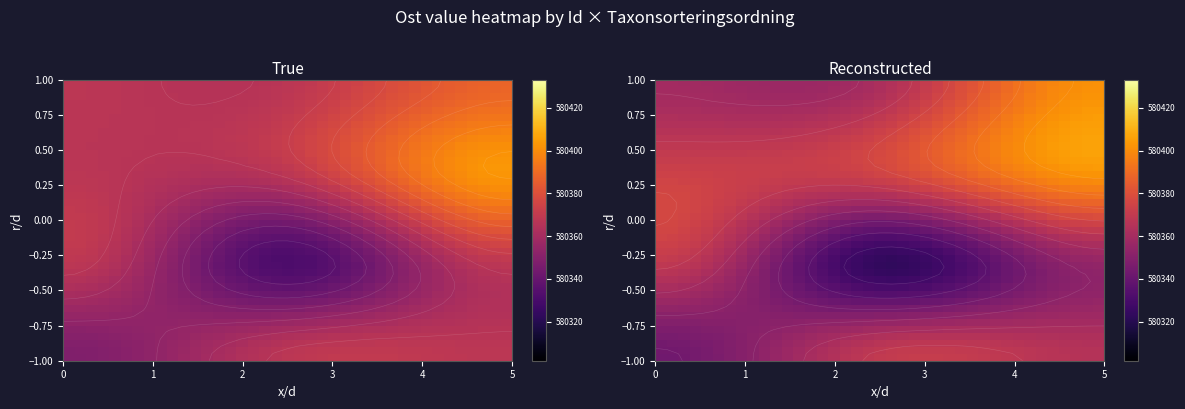

Reading left to right, list all the values displayed in this chart.

row_0: 0=580343.1	1=580343.3	2=580343.8	3=580344.5	4=580345.6	5=580346.8	6=580348.2	7=580349.8	8=580351.5	9=580353.3	10=580355.2	11=580357.1	12=580359.0	13=580360.9	14=580362.7	15=580364.4	16=580365.9	17=580367.3	18=580368.6	19=580369.6	20=580370.3	21=580370.8	22=580371.1	23=580371.3	24=580371.2	25=580371.0	26=580370.7	27=580370.3	28=580369.8	29=580369.2	30=580368.6	31=580368.0	32=580367.5	33=580366.9	34=580366.4	35=580365.9	36=580365.6	37=580365.4	38=580365.3
row_1: 0=580343.4	1=580343.6	2=580344.0	3=580344.8	4=580345.8	5=580346.9	6=580348.3	7=580349.8	8=580351.5	9=580353.2	10=580355.0	11=580356.8	12=580358.6	13=580360.4	14=580362.1	15=580363.8	16=580365.3	17=580366.7	18=580367.8	19=580368.8	20=580369.5	21=580370.1	22=580370.4	23=580370.5	24=580370.5	25=580370.3	26=580370.0	27=580369.6	28=580369.2	29=580368.7	30=580368.1	31=580367.6	32=580367.0	33=580366.5	34=580366.0	35=580365.6	36=580365.3	37=580365.1	38=580365.0
row_2: 0=580344.2	1=580344.4	2=580344.8	3=580345.4	4=580346.3	5=580347.3	6=580348.5	7=580349.9	8=580351.3	9=580352.8	10=580354.4	11=580356.0	12=580357.6	13=580359.2	14=580360.7	15=580362.2	16=580363.5	17=580364.8	18=580365.8	19=580366.7	20=580367.4	21=580367.9	22=580368.2	23=580368.4	24=580368.4	25=580368.3	26=580368.1	27=580367.9	28=580367.5	29=580367.1	30=580366.7	31=580366.2	32=580365.8	33=580365.4	34=580365.0	35=580364.7	36=580364.4	37=580364.2	38=580364.2
row_3: 0=580345.5	1=580345.6	2=580345.9	3=580346.4	4=580347.1	5=580347.9	6=580348.9	7=580349.9	8=580351.0	9=580352.2	10=580353.5	11=580354.8	12=580356.0	13=580357.3	14=580358.5	15=580359.7	16=580360.8	17=580361.8	18=580362.7	19=580363.5	20=580364.1	21=580364.6	22=580364.9	23=580365.2	24=580365.3	25=580365.3	26=580365.2	27=580365.1	28=580365.0	29=580364.7	30=580364.5	31=580364.2	32=580364.0	33=580363.7	34=580363.5	35=580363.3	36=580363.1	37=580363.0	38=580362.9
row_4: 0=580347.2	1=580347.2	2=580347.4	3=580347.8	4=580348.2	5=580348.7	6=580349.3	7=580350.0	8=580350.8	9=580351.6	10=580352.4	11=580353.2	12=580354.1	13=580354.9	14=580355.8	15=580356.6	16=580357.4	17=580358.1	18=580358.8	19=580359.4	20=580359.9	21=580360.4	22=580360.8	23=580361.1	24=580361.3	25=580361.5	26=580361.6	27=580361.7	28=580361.7	29=580361.8	30=580361.7	31=580361.7	32=580361.7	33=580361.6	34=580361.6	35=580361.5	36=580361.5	37=580361.4	38=580361.4
row_5: 0=580349.2	1=580349.2	2=580349.3	3=580349.4	4=580349.5	5=580349.7	6=580349.9	7=580350.2	8=580350.5	9=580350.8	10=580351.1	11=580351.5	12=580351.9	13=580352.2	14=580352.6	15=580353.0	16=580353.5	17=580353.9	18=580354.3	19=580354.7	20=580355.1	21=580355.5	22=580355.9	23=580356.3	24=580356.7	25=580357.1	26=580357.4	27=580357.7	28=580358.1	29=580358.3	30=580358.6	31=580358.9	32=580359.1	33=580359.3	34=580359.4	35=580359.5	36=580359.6	37=580359.7	38=580359.7
row_6: 0=580351.4	1=580351.4	2=580351.3	3=580351.2	4=580351.0	5=580350.9	6=580350.7	7=580350.4	8=580350.2	9=580350.0	10=580349.8	11=580349.6	12=580349.5	13=580349.3	14=580349.2	15=580349.2	16=580349.2	17=580349.3	18=580349.4	19=580349.6	20=580349.9	21=580350.3	22=580350.7	23=580351.2	24=580351.8	25=580352.3	26=580352.9	27=580353.5	28=580354.1	29=580354.7	30=580355.3	31=580355.8	32=580356.3	33=580356.8	34=580357.2	35=580357.5	36=580357.7	37=580357.9	38=580357.9
row_7: 0=580353.9	1=580353.8	2=580353.5	3=580353.2	4=580352.7	5=580352.1	6=580351.5	7=580350.8	8=580350.1	9=580349.3	10=580348.5	11=580347.8	12=580347.1	13=580346.4	14=580345.8	15=580345.3	16=580344.8	17=580344.6	18=580344.4	19=580344.4	20=580344.6	21=580344.9	22=580345.4	23=580346.0	24=580346.7	25=580347.5	26=580348.3	27=580349.2	28=580350.1	29=580351.0	30=580351.9	31=580352.8	32=580353.6	33=580354.3	34=580354.9	35=580355.5	36=580355.9	37=580356.1	38=580356.2
row_8: 0=580356.4	1=580356.3	2=580355.9	3=580355.3	4=580354.5	5=580353.5	6=580352.5	7=580351.3	8=580350.0	9=580348.7	10=580347.3	11=580346.0	12=580344.7	13=580343.5	14=580342.4	15=580341.4	16=580340.6	17=580339.9	18=580339.5	19=580339.3	20=580339.4	21=580339.7	22=580340.2	23=580340.9	24=580341.7	25=580342.7	26=580343.8	27=580345.0	28=580346.2	29=580347.5	30=580348.7	31=580349.9	32=580351.0	33=580352.0	34=580352.9	35=580353.6	36=580354.2	37=580354.6	38=580354.7
row_9: 0=580359.0	1=580358.9	2=580358.3	3=580357.5	4=580356.4	5=580355.0	6=580353.5	7=580351.9	8=580350.1	9=580348.2	10=580346.4	11=580344.5	12=580342.7	13=580340.9	14=580339.3	15=580337.9	16=580336.6	17=580335.6	18=580334.9	19=580334.5	20=580334.5	21=580334.7	22=580335.3	23=580336.1	24=580337.2	25=580338.4	26=580339.7	27=580341.2	28=580342.7	29=580344.2	30=580345.8	31=580347.3	32=580348.7	33=580350.0	34=580351.2	35=580352.1	36=580352.8	37=580353.3	38=580353.5
row_10: 0=580361.6	1=580361.4	2=580360.7	3=580359.7	4=580358.3	5=580356.6	6=580354.7	7=580352.6	8=580350.3	9=580348.0	10=580345.6	11=580343.2	12=580340.9	13=580338.7	14=580336.6	15=580334.8	16=580333.2	17=580331.8	18=580330.9	19=580330.3	20=580330.2	21=580330.4	22=580331.0	23=580332.0	24=580333.2	25=580334.6	26=580336.2	27=580337.9	28=580339.7	29=580341.6	30=580343.4	31=580345.2	32=580346.9	33=580348.5	34=580349.9	35=580351.0	36=580351.9	37=580352.4	38=580352.6
row_11: 0=580364.2	1=580363.9	2=580363.1	3=580361.9	4=580360.2	5=580358.2	6=580356.0	7=580353.5	8=580350.8	9=580348.1	10=580345.2	11=580342.4	12=580339.7	13=580337.0	14=580334.6	15=580332.3	16=580330.4	17=580328.8	18=580327.6	19=580326.9	20=580326.7	21=580327.0	22=580327.6	23=580328.7	24=580330.0	25=580331.6	26=580333.4	27=580335.4	28=580337.5	29=580339.6	30=580341.7	31=580343.8	32=580345.7	33=580347.5	34=580349.1	35=580350.5	36=580351.5	37=580352.1	38=580352.3
row_12: 0=580366.6	1=580366.3	2=580365.4	3=580364.0	4=580362.1	5=580359.9	6=580357.4	7=580354.6	8=580351.6	9=580348.5	10=580345.3	11=580342.1	12=580339.0	13=580336.1	14=580333.3	15=580330.8	16=580328.6	17=580326.8	18=580325.4	19=580324.6	20=580324.3	21=580324.6	22=580325.3	23=580326.4	24=580327.9	25=580329.7	26=580331.7	27=580333.9	28=580336.2	29=580338.5	30=580340.9	31=580343.2	32=580345.3	33=580347.3	34=580349.1	35=580350.6	36=580351.7	37=580352.4	38=580352.7
row_13: 0=580368.7	1=580368.4	2=580367.4	3=580365.9	4=580364.0	5=580361.6	6=580358.8	7=580355.8	8=580352.6	9=580349.3	10=580345.9	11=580342.4	12=580339.1	13=580335.9	14=580332.9	15=580330.2	16=580327.9	17=580325.9	18=580324.5	19=580323.6	20=580323.3	21=580323.6	22=580324.4	23=580325.6	24=580327.2	25=580329.1	26=580331.2	27=580333.6	28=580336.0	29=580338.6	30=580341.1	31=580343.6	32=580345.9	33=580348.1	34=580350.0	35=580351.5	36=580352.8	37=580353.5	38=580353.8
row_14: 0=580370.6	1=580370.3	2=580369.3	3=580367.8	4=580365.7	5=580363.2	6=580360.4	7=580357.3	8=580354.0	9=580350.5	10=580347.0	11=580343.4	12=580340.0	13=580336.7	14=580333.6	15=580330.8	16=580328.4	17=580326.4	18=580325.0	19=580324.1	20=580323.8	21=580324.1	22=580324.9	23=580326.2	24=580327.9	25=580329.9	26=580332.1	27=580334.6	28=580337.2	29=580339.8	30=580342.5	31=580345.1	32=580347.5	33=580349.7	34=580351.7	35=580353.4	36=580354.7	37=580355.5	38=580355.7
row_15: 0=580372.3	1=580371.9	2=580370.9	3=580369.4	4=580367.3	5=580364.8	6=580362.0	7=580358.9	8=580355.6	9=580352.1	10=580348.6	11=580345.1	12=580341.6	13=580338.3	14=580335.3	15=580332.5	16=580330.1	17=580328.2	18=580326.7	19=580325.9	20=580325.6	21=580326.0	22=580326.9	23=580328.2	24=580330.0	25=580332.0	26=580334.3	27=580336.9	28=580339.5	29=580342.2	30=580344.9	31=580347.5	32=580350.0	33=580352.3	34=580354.4	35=580356.0	36=580357.3	37=580358.2	38=580358.4
row_16: 0=580373.6	1=580373.3	2=580372.3	3=580370.8	4=580368.8	5=580366.4	6=580363.6	7=580360.6	8=580357.4	9=580354.0	10=580350.6	11=580347.2	12=580343.9	13=580340.7	14=580337.7	15=580335.1	16=580332.8	17=580330.9	18=580329.6	19=580328.8	20=580328.6	21=580329.1	22=580330.0	23=580331.4	24=580333.2	25=580335.3	26=580337.6	27=580340.2	28=580342.8	29=580345.5	30=580348.2	31=580350.9	32=580353.4	33=580355.7	34=580357.7	35=580359.4	36=580360.7	37=580361.5	38=580361.8
row_17: 0=580374.7	1=580374.4	2=580373.5	3=580372.0	4=580370.1	5=580367.9	6=580365.2	7=580362.4	8=580359.3	9=580356.1	10=580352.9	11=580349.7	12=580346.6	13=580343.6	14=580340.8	15=580338.4	16=580336.2	17=580334.5	18=580333.3	19=580332.6	20=580332.6	21=580333.1	22=580334.1	23=580335.5	24=580337.3	25=580339.4	26=580341.8	27=580344.3	28=580346.9	29=580349.6	30=580352.3	31=580354.9	32=580357.3	33=580359.6	34=580361.6	35=580363.3	36=580364.5	37=580365.3	38=580365.6
row_18: 0=580375.6	1=580375.3	2=580374.4	3=580373.1	4=580371.3	5=580369.2	6=580366.8	7=580364.2	8=580361.3	9=580358.4	10=580355.4	11=580352.5	12=580349.6	13=580346.9	14=580344.4	15=580342.2	16=580340.3	17=580338.8	18=580337.7	19=580337.2	20=580337.3	21=580337.9	22=580338.9	23=580340.4	24=580342.2	25=580344.3	26=580346.6	27=580349.1	28=580351.7	29=580354.3	30=580356.9	31=580359.4	32=580361.8	33=580364.0	34=580365.9	35=580367.5	36=580368.8	37=580369.5	38=580369.8
row_19: 0=580376.2	1=580375.9	2=580375.1	3=580373.9	4=580372.3	5=580370.4	6=580368.3	7=580365.9	8=580363.4	9=580360.7	10=580358.1	11=580355.5	12=580352.9	13=580350.5	14=580348.3	15=580346.4	16=580344.7	17=580343.5	18=580342.6	19=580342.3	20=580342.5	21=580343.2	22=580344.3	23=580345.8	24=580347.6	25=580349.6	26=580351.9	27=580354.3	28=580356.8	29=580359.4	30=580361.9	31=580364.3	32=580366.6	33=580368.7	34=580370.6	35=580372.1	36=580373.3	37=580374.0	38=580374.3
row_20: 0=580376.5	1=580376.3	2=580375.6	3=580374.5	4=580373.2	5=580371.5	6=580369.6	7=580367.5	8=580365.3	9=580363.0	10=580360.7	11=580358.5	12=580356.3	13=580354.2	14=580352.4	15=580350.8	16=580349.4	17=580348.4	18=580347.8	19=580347.7	20=580348.0	21=580348.8	22=580350.0	23=580351.5	24=580353.3	25=580355.3	26=580357.5	27=580359.9	28=580362.3	29=580364.7	30=580367.1	31=580369.4	32=580371.6	33=580373.6	34=580375.4	35=580376.8	36=580377.9	37=580378.6	38=580378.9
row_21: 0=580376.6	1=580376.4	2=580375.9	3=580375.0	4=580373.8	5=580372.4	6=580370.7	7=580369.0	8=580367.1	9=580365.2	10=580363.3	11=580361.4	12=580359.6	13=580358.0	14=580356.5	15=580355.2	16=580354.2	17=580353.5	18=580353.1	19=580353.2	20=580353.7	21=580354.5	22=580355.8	23=580357.3	24=580359.1	25=580361.1	26=580363.2	27=580365.5	28=580367.8	29=580370.1	30=580372.4	31=580374.6	32=580376.6	33=580378.5	34=580380.2	35=580381.5	36=580382.6	37=580383.2	38=580383.4
row_22: 0=580376.5	1=580376.4	2=580375.9	3=580375.1	4=580374.2	5=580373.0	6=580371.7	7=580370.3	8=580368.8	9=580367.2	10=580365.7	11=580364.2	12=580362.8	13=580361.5	14=580360.4	15=580359.5	16=580358.8	17=580358.4	18=580358.3	19=580358.5	20=580359.2	21=580360.2	22=580361.5	23=580363.0	24=580364.8	25=580366.7	26=580368.8	27=580371.0	28=580373.2	29=580375.4	30=580377.6	31=580379.6	32=580381.6	33=580383.3	34=580384.9	35=580386.1	36=580387.1	37=580387.7	38=580387.9
row_23: 0=580376.2	1=580376.1	2=580375.7	3=580375.1	4=580374.3	5=580373.4	6=580372.4	7=580371.3	8=580370.2	9=580369.0	10=580367.8	11=580366.7	12=580365.7	13=580364.8	14=580364.0	15=580363.5	16=580363.1	17=580363.0	18=580363.1	19=580363.6	20=580364.4	21=580365.5	22=580366.8	23=580368.4	24=580370.2	25=580372.1	26=580374.1	27=580376.2	28=580378.3	29=580380.4	30=580382.4	31=580384.4	32=580386.2	33=580387.9	34=580389.3	35=580390.5	36=580391.4	37=580391.9	38=580392.1
row_24: 0=580375.7	1=580375.6	2=580375.3	3=580374.8	4=580374.3	5=580373.6	6=580372.8	7=580372.0	8=580371.2	9=580370.4	10=580369.6	11=580368.9	12=580368.2	13=580367.6	14=580367.2	15=580367.0	16=580366.9	17=580367.1	18=580367.5	19=580368.1	20=580369.1	21=580370.3	22=580371.7	23=580373.3	24=580375.1	25=580376.9	26=580378.9	27=580380.9	28=580382.9	29=580384.9	30=580386.9	31=580388.7	32=580390.4	33=580392.0	34=580393.3	35=580394.4	36=580395.3	37=580395.8	38=580396.0
row_25: 0=580374.9	1=580374.8	2=580374.6	3=580374.3	4=580373.9	5=580373.5	6=580372.9	7=580372.4	8=580371.9	9=580371.4	10=580370.9	11=580370.5	12=580370.1	13=580369.9	14=580369.8	15=580369.8	16=580370.1	17=580370.5	18=580371.1	19=580371.9	20=580373.0	21=580374.3	22=580375.8	23=580377.4	24=580379.2	25=580381.1	26=580383.0	27=580385.0	28=580386.9	29=580388.9	30=580390.7	31=580392.5	32=580394.1	33=580395.6	34=580396.8	35=580397.9	36=580398.7	37=580399.2	38=580399.3
row_26: 0=580374.0	1=580373.9	2=580373.8	3=580373.6	4=580373.3	5=580373.0	6=580372.7	7=580372.4	8=580372.1	9=580371.8	10=580371.6	11=580371.5	12=580371.4	13=580371.4	14=580371.6	15=580371.9	16=580372.3	17=580373.0	18=580373.8	19=580374.8	20=580376.0	21=580377.4	22=580378.9	23=580380.6	24=580382.4	25=580384.3	26=580386.2	27=580388.2	28=580390.1	29=580392.0	30=580393.8	31=580395.5	32=580397.0	33=580398.4	34=580399.7	35=580400.7	36=580401.4	37=580401.9	38=580402.0
row_27: 0=580372.8	1=580372.8	2=580372.7	3=580372.6	4=580372.4	5=580372.3	6=580372.1	7=580371.9	8=580371.8	9=580371.7	10=580371.7	11=580371.8	12=580371.9	13=580372.2	14=580372.5	15=580373.0	16=580373.6	17=580374.4	18=580375.4	19=580376.5	20=580377.8	21=580379.3	22=580381.0	23=580382.7	24=580384.6	25=580386.5	26=580388.4	27=580390.4	28=580392.3	29=580394.1	30=580395.9	31=580397.6	32=580399.1	33=580400.5	34=580401.7	35=580402.7	36=580403.4	37=580403.9	38=580404.1
row_28: 0=580371.5	1=580371.5	2=580371.4	3=580371.4	4=580371.3	5=580371.2	6=580371.1	7=580371.1	8=580371.1	9=580371.2	10=580371.3	11=580371.5	12=580371.8	13=580372.2	14=580372.7	15=580373.3	16=580374.0	17=580375.0	18=580376.0	19=580377.3	20=580378.7	21=580380.3	22=580382.0	23=580383.8	24=580385.7	25=580387.7	26=580389.6	27=580391.6	28=580393.6	29=580395.4	30=580397.2	31=580398.9	32=580400.5	33=580401.9	34=580403.1	35=580404.1	36=580404.8	37=580405.2	38=580405.4
row_29: 0=580370.1	1=580370.1	2=580370.1	3=580370.0	4=580370.0	5=580369.9	6=580369.9	7=580370.0	8=580370.0	9=580370.2	10=580370.4	11=580370.7	12=580371.0	13=580371.5	14=580372.1	15=580372.8	16=580373.7	17=580374.7	18=580375.8	19=580377.2	20=580378.7	21=580380.4	22=580382.1	23=580384.0	24=580386.0	25=580388.0	26=580390.1	27=580392.1	28=580394.1	29=580396.0	30=580397.9	31=580399.6	32=580401.2	33=580402.6	34=580403.8	35=580404.8	36=580405.5	37=580406.0	38=580406.2
row_30: 0=580368.6	1=580368.6	2=580368.6	3=580368.6	4=580368.5	5=580368.5	6=580368.5	7=580368.6	8=580368.7	9=580368.9	10=580369.1	11=580369.4	12=580369.8	13=580370.4	14=580371.0	15=580371.8	16=580372.7	17=580373.8	18=580375.0	19=580376.4	20=580378.0	21=580379.7	22=580381.6	23=580383.5	24=580385.6	25=580387.7	26=580389.8	27=580391.9	28=580394.0	29=580396.0	30=580397.9	31=580399.7	32=580401.3	33=580402.8	34=580404.0	35=580405.0	36=580405.8	37=580406.3	38=580406.5
row_31: 0=580367.1	1=580367.1	2=580367.1	3=580367.1	4=580367.0	5=580367.0	6=580367.0	7=580367.1	8=580367.2	9=580367.3	10=580367.6	11=580367.9	12=580368.3	13=580368.8	14=580369.5	15=580370.3	16=580371.2	17=580372.3	18=580373.6	19=580375.0	20=580376.7	21=580378.5	22=580380.4	23=580382.5	24=580384.6	25=580386.8	26=580389.0	27=580391.2	28=580393.3	29=580395.4	30=580397.4	31=580399.3	32=580401.0	33=580402.5	34=580403.8	35=580404.9	36=580405.7	37=580406.2	38=580406.3
row_32: 0=580365.7	1=580365.7	2=580365.6	3=580365.5	4=580365.5	5=580365.4	6=580365.4	7=580365.4	8=580365.5	9=580365.6	10=580365.8	11=580366.1	12=580366.5	13=580367.0	14=580367.7	15=580368.5	16=580369.4	17=580370.5	18=580371.8	19=580373.3	20=580375.0	21=580376.9	22=580378.9	23=580381.0	24=580383.2	25=580385.5	26=580387.8	27=580390.0	28=580392.3	29=580394.5	30=580396.5	31=580398.5	32=580400.3	33=580401.9	34=580403.2	35=580404.4	36=580405.2	37=580405.7	38=580405.9
row_33: 0=580364.3	1=580364.2	2=580364.2	3=580364.1	4=580364.0	5=580363.9	6=580363.8	7=580363.8	8=580363.8	9=580363.9	10=580364.0	11=580364.3	12=580364.6	13=580365.1	14=580365.7	15=580366.5	16=580367.4	17=580368.5	18=580369.8	19=580371.3	20=580373.0	21=580374.9	22=580377.0	23=580379.2	24=580381.5	25=580383.9	26=580386.3	27=580388.6	28=580391.0	29=580393.3	30=580395.4	31=580397.5	32=580399.3	33=580401.0	34=580402.5	35=580403.6	36=580404.5	37=580405.1	38=580405.3
row_34: 0=580362.9	1=580362.9	2=580362.8	3=580362.7	4=580362.6	5=580362.4	6=580362.3	7=580362.2	8=580362.1	9=580362.1	10=580362.2	11=580362.4	12=580362.7	13=580363.1	14=580363.7	15=580364.4	16=580365.3	17=580366.4	18=580367.7	19=580369.2	20=580371.0	21=580372.9	22=580375.1	23=580377.3	24=580379.7	25=580382.1	26=580384.6	27=580387.1	28=580389.5	29=580391.9	30=580394.2	31=580396.3	32=580398.3	33=580400.0	34=580401.5	35=580402.8	36=580403.7	37=580404.3	38=580404.5
row_35: 0=580361.8	1=580361.7	2=580361.6	3=580361.5	4=580361.3	5=580361.1	6=580360.9	7=580360.7	8=580360.6	9=580360.5	10=580360.5	11=580360.7	12=580360.9	13=580361.2	14=580361.7	15=580362.4	16=580363.3	17=580364.3	18=580365.6	19=580367.1	20=580368.9	21=580370.9	22=580373.1	23=580375.4	24=580377.9	25=580380.4	26=580383.0	27=580385.5	28=580388.1	29=580390.5	30=580392.9	31=580395.1	32=580397.2	33=580399.0	34=580400.6	35=580401.8	36=580402.8	37=580403.4	38=580403.6
row_36: 0=580360.8	1=580360.7	2=580360.6	3=580360.4	4=580360.2	5=580359.9	6=580359.7	7=580359.5	8=580359.3	9=580359.1	10=580359.1	11=580359.1	12=580359.3	13=580359.6	14=580360.0	15=580360.6	16=580361.5	17=580362.5	18=580363.8	19=580365.3	20=580367.1	21=580369.1	22=580371.3	23=580373.7	24=580376.2	25=580378.8	26=580381.5	27=580384.1	28=580386.7	29=580389.3	30=580391.7	31=580394.0	32=580396.1	33=580398.0	34=580399.6	35=580401.0	36=580402.0	37=580402.6	38=580402.8
row_37: 0=580360.0	1=580360.0	2=580359.8	3=580359.6	4=580359.3	5=580359.1	6=580358.8	7=580358.5	8=580358.2	9=580358.0	10=580357.9	11=580357.9	12=580358.0	13=580358.2	14=580358.6	15=580359.2	16=580360.0	17=580361.0	18=580362.3	19=580363.8	20=580365.6	21=580367.6	22=580369.9	23=580372.3	24=580374.9	25=580377.5	26=580380.2	27=580382.9	28=580385.6	29=580388.2	30=580390.7	31=580393.1	32=580395.2	33=580397.2	34=580398.9	35=580400.2	36=580401.3	37=580401.9	38=580402.1
row_38: 0=580359.5	1=580359.5	2=580359.3	3=580359.1	4=580358.8	5=580358.5	6=580358.1	7=580357.8	8=580357.5	9=580357.3	10=580357.1	11=580357.1	12=580357.1	13=580357.3	14=580357.7	15=580358.2	16=580359.0	17=580360.0	18=580361.2	19=580362.8	20=580364.6	21=580366.6	22=580368.9	23=580371.4	24=580373.9	25=580376.6	26=580379.4	27=580382.1	28=580384.8	29=580387.5	30=580390.0	31=580392.4	32=580394.6	33=580396.6	34=580398.3	35=580399.7	36=580400.8	37=580401.4	38=580401.7
row_39: 0=580359.4	1=580359.3	2=580359.1	3=580358.9	4=580358.6	5=580358.3	6=580357.9	7=580357.6	8=580357.3	9=580357.0	10=580356.9	11=580356.8	12=580356.8	13=580357.0	14=580357.4	15=580357.9	16=580358.7	17=580359.6	18=580360.9	19=580362.4	20=580364.2	21=580366.3	22=580368.5	23=580371.0	24=580373.6	25=580376.3	26=580379.0	27=580381.8	28=580384.5	29=580387.2	30=580389.8	31=580392.2	32=580394.4	33=580396.4	34=580398.1	35=580399.5	36=580400.6	37=580401.3	38=580401.5